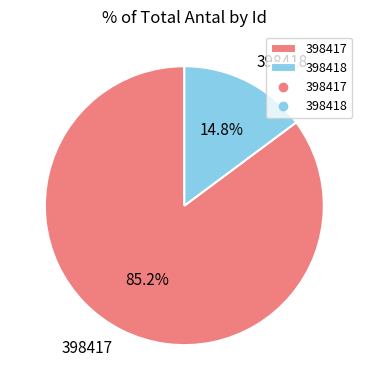

Does 398417 represent more than half of the total?

Yes